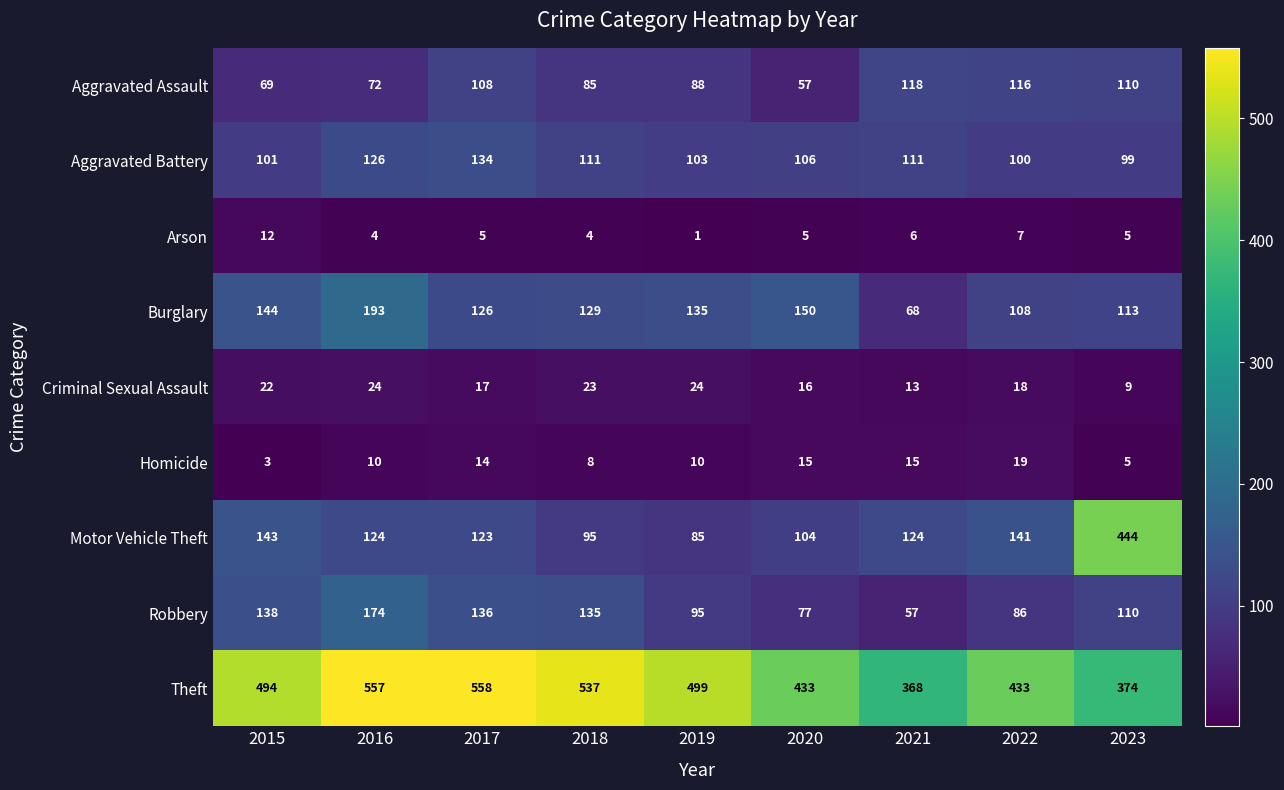

Which category has the highest value across all series?

2017